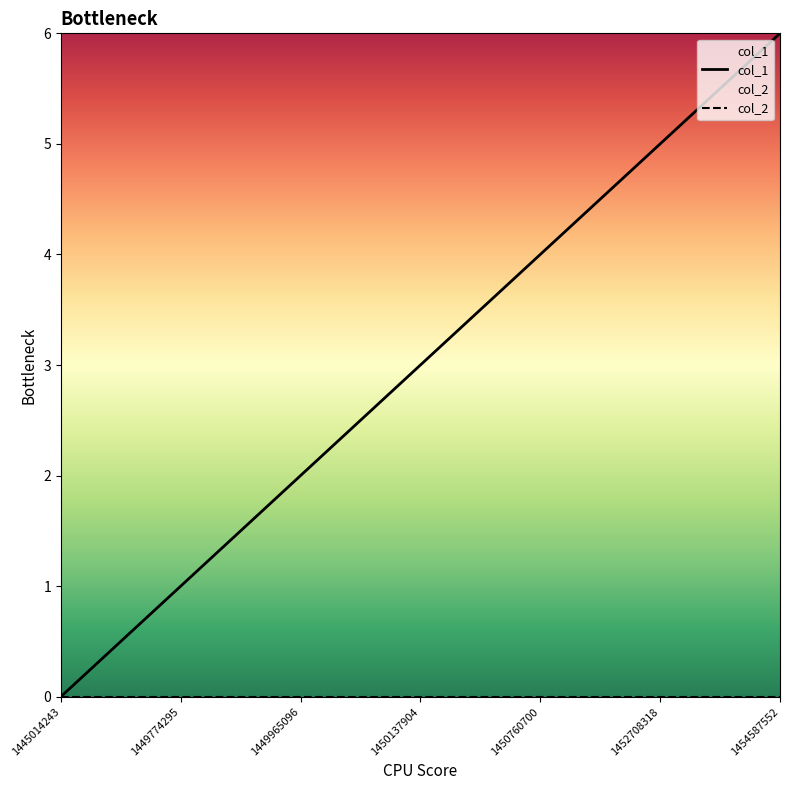

Which label corresponds to the smallest value in the chart?

1445014243